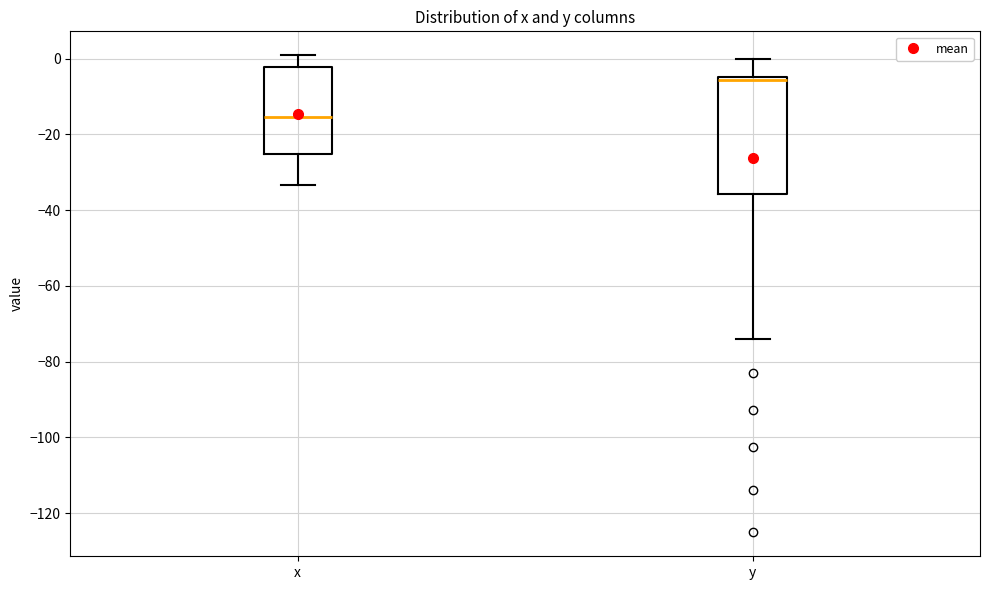

Which box is the tallest, from its lower edge to its upper edge?

y